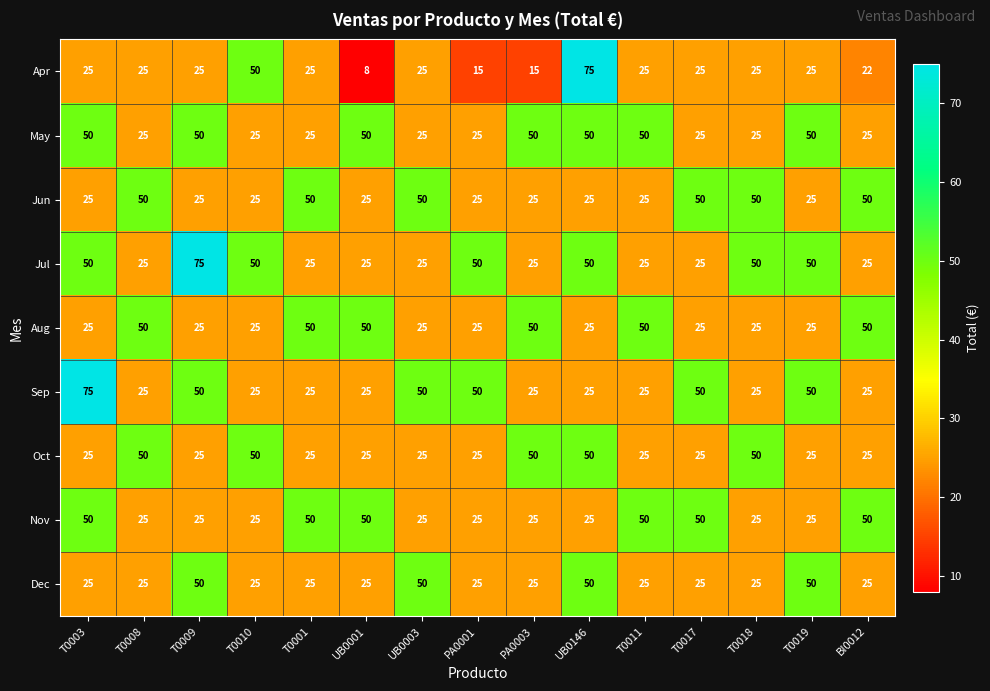

The value of Oct at PA0001 is 25. True or false?

True